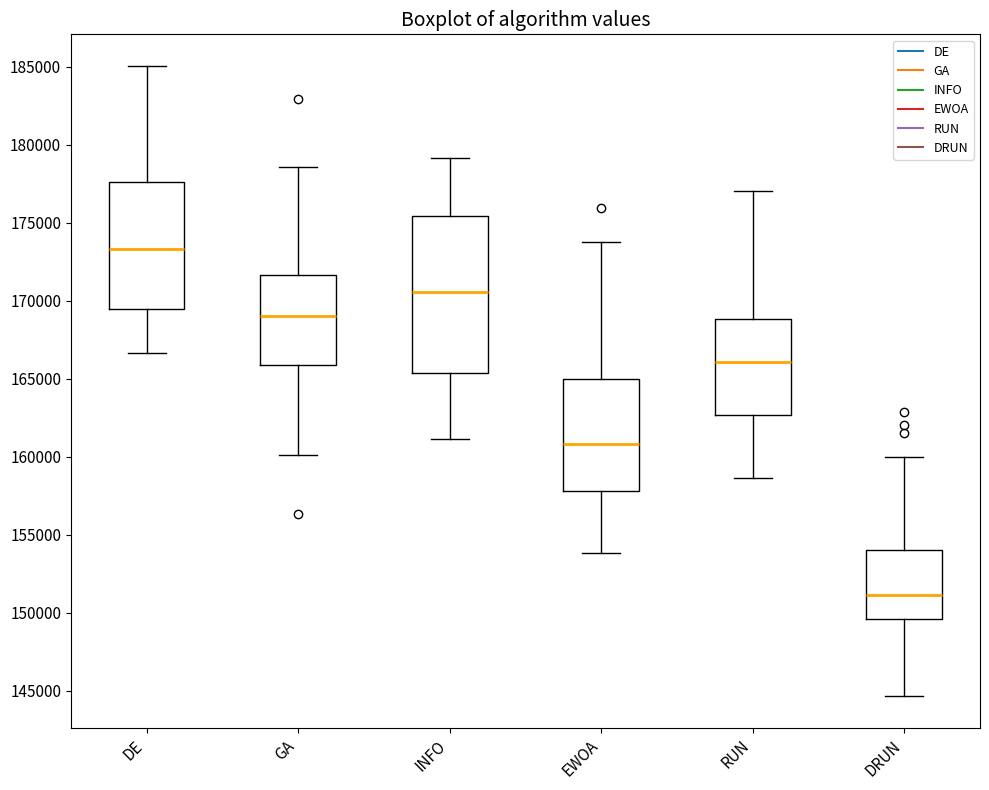

Reading left to right, transcribe this box plot: for each box, give where its median line is, the range the box spans, and where its two whiskers end, as read against the y-axis. The values are not printed on the chart, so give them approximately, as read against the axis.

DE: median 173500, box 169500 to 177500, whiskers 166500 to 185000
GA: median 169000, box 166000 to 171500, whiskers 160000 to 178500
INFO: median 170500, box 165500 to 175500, whiskers 161000 to 179000
EWOA: median 161000, box 158000 to 165000, whiskers 154000 to 173500
RUN: median 166000, box 162500 to 169000, whiskers 158500 to 177000
DRUN: median 151000, box 149500 to 154000, whiskers 144500 to 160000